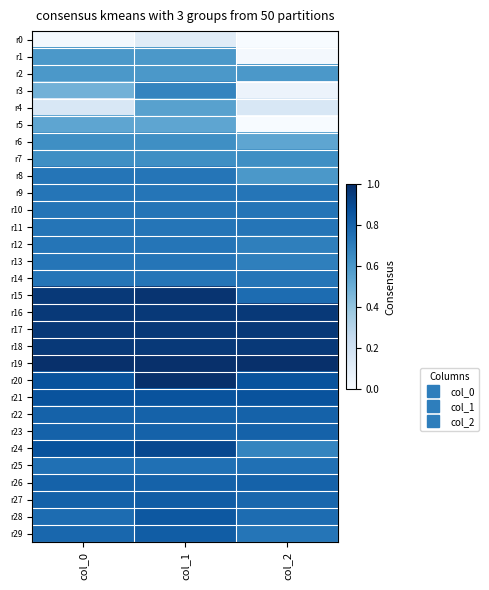

Which series changed the most between col_0 and col_1?

r4